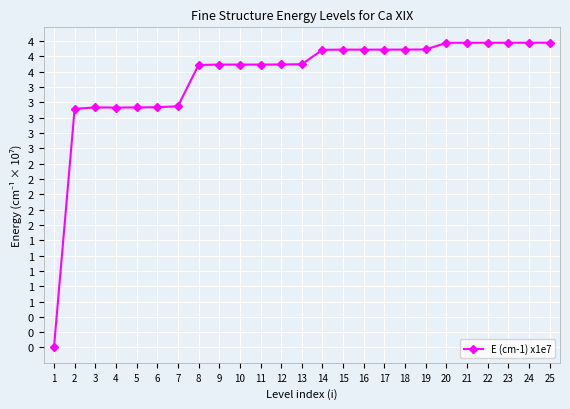

How many interior local peaks (higher than both neighbors) does the data have?

4